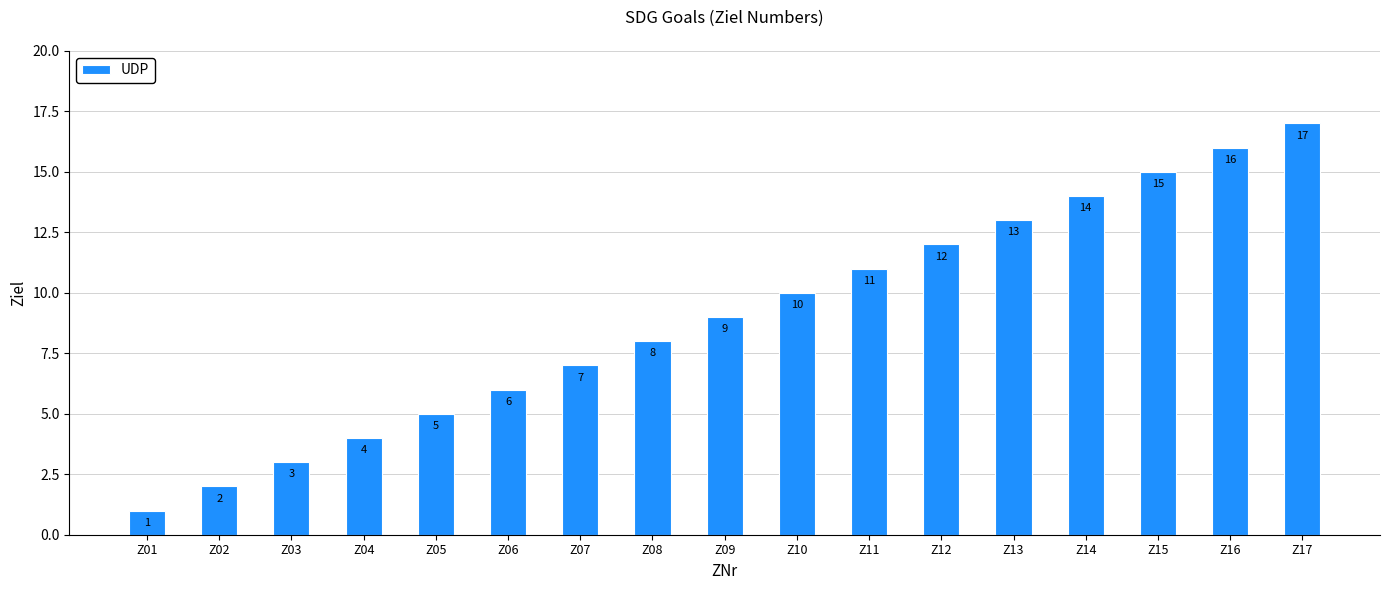

Reading left to right, extract all data points from this chart.

1	2	3	4	5	6	7	8	9	10	11	12	13	14	15	16	17